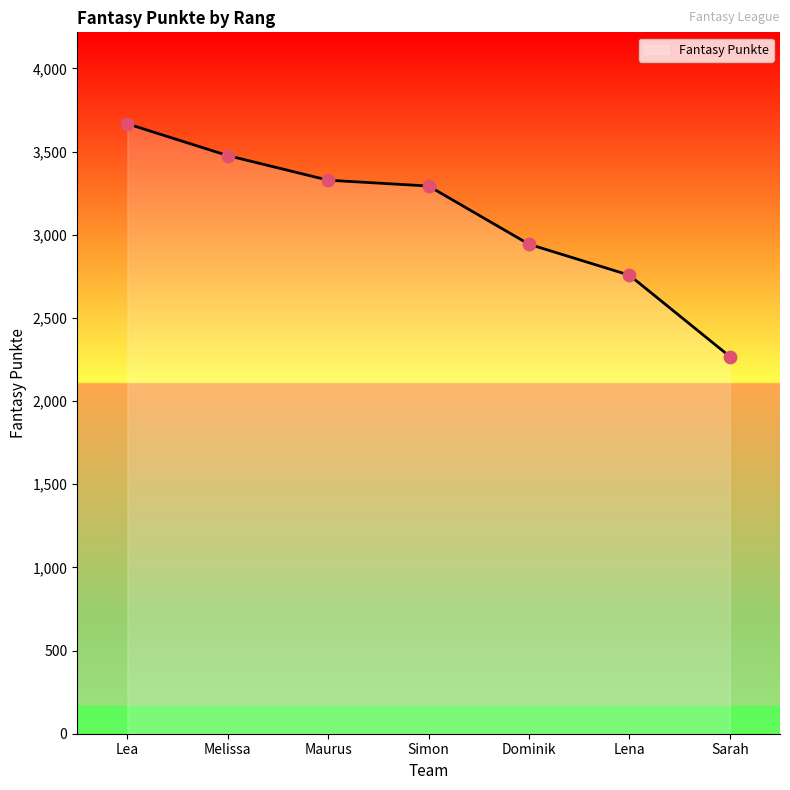

What is the ratio of the value at Maurus to the value at Lena?

1.2